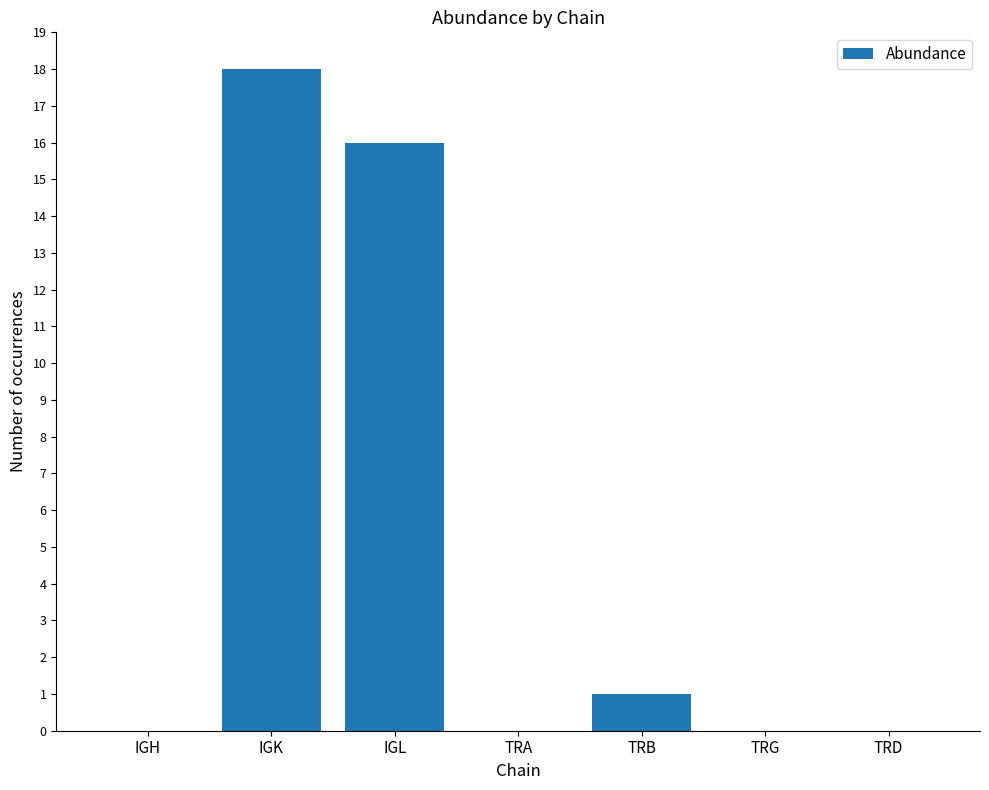

What is the sum of all values?

35